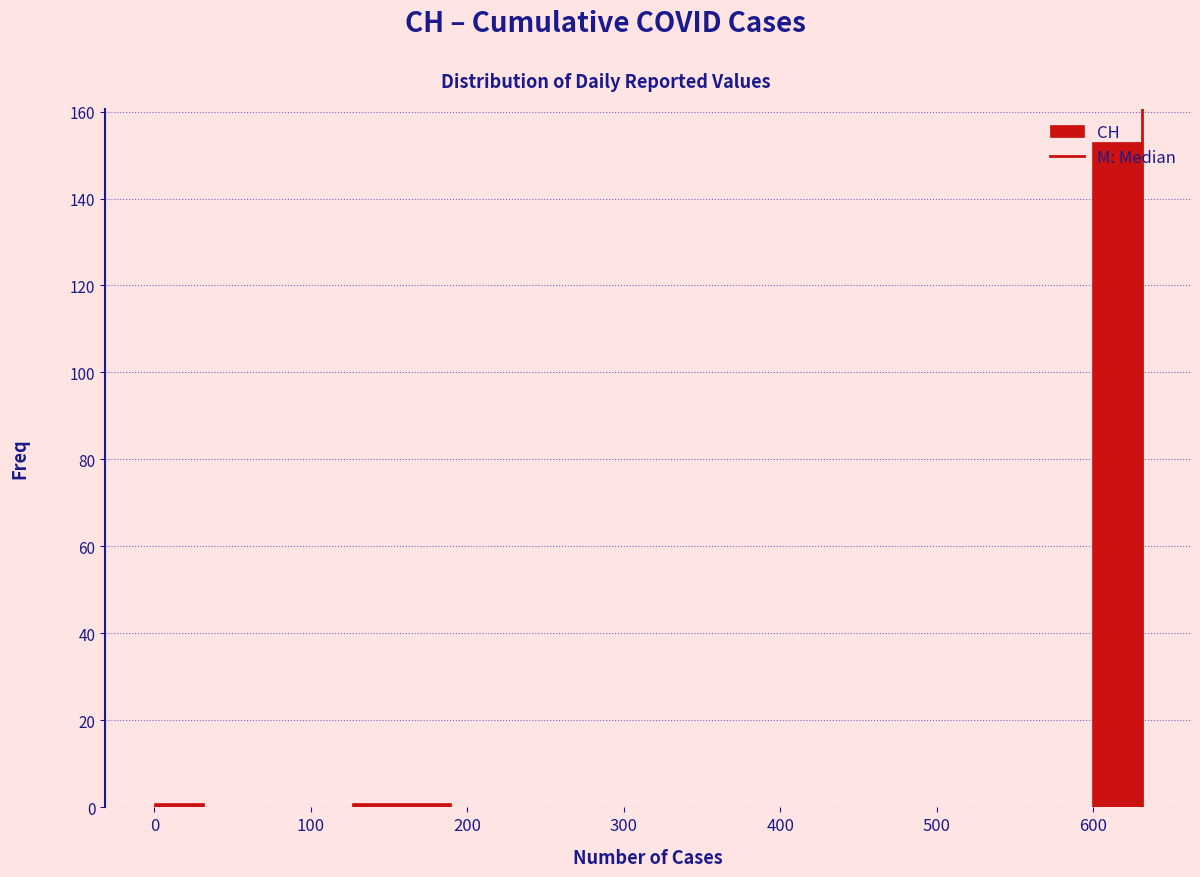

Around what value on the x-axis is the tallest bar? Give the approximate position of its centre, as read against the axis.

620